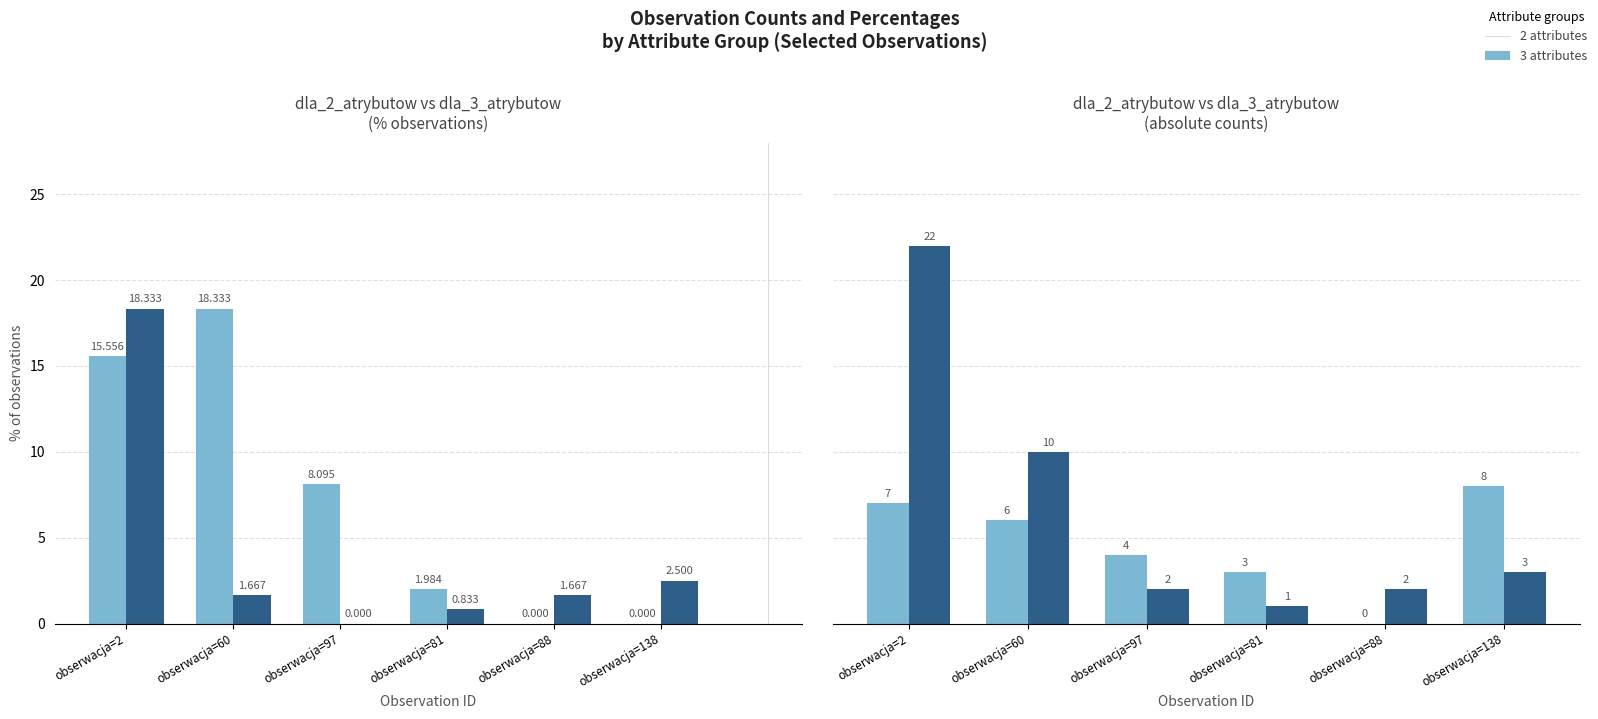

Is it true that 3 attributes equals 1 at obserwacja=81?

True